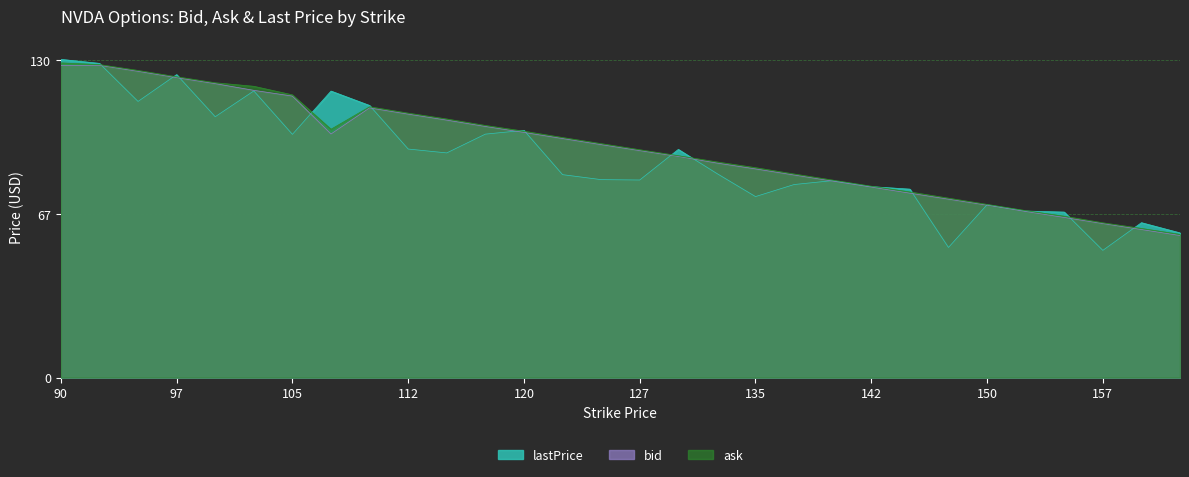

How many distinct data groups are displayed?

3